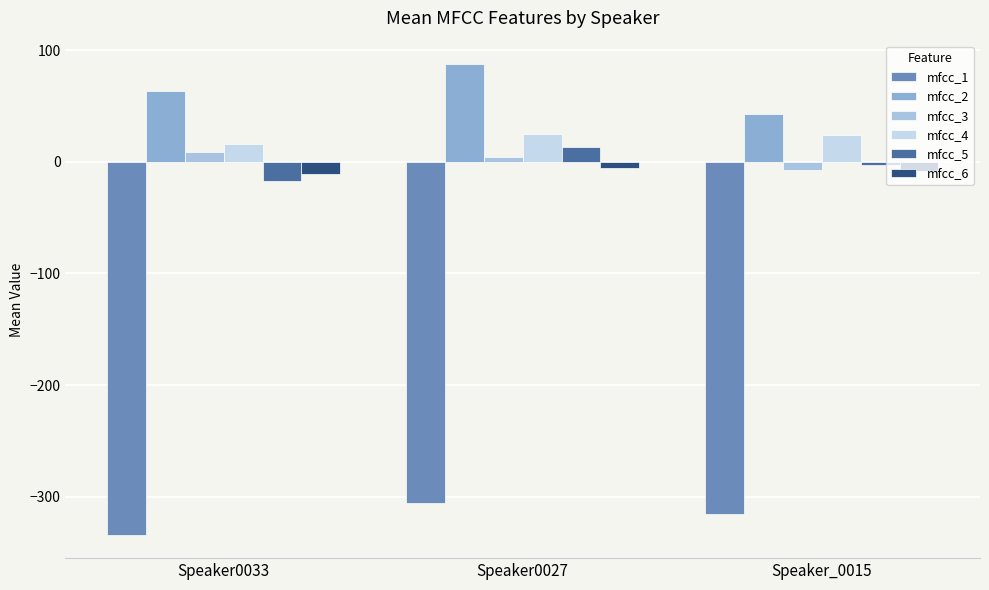

Rank the series at Speaker0027 from highest to lowest value.

mfcc_2, mfcc_4, mfcc_5, mfcc_3, mfcc_6, mfcc_1